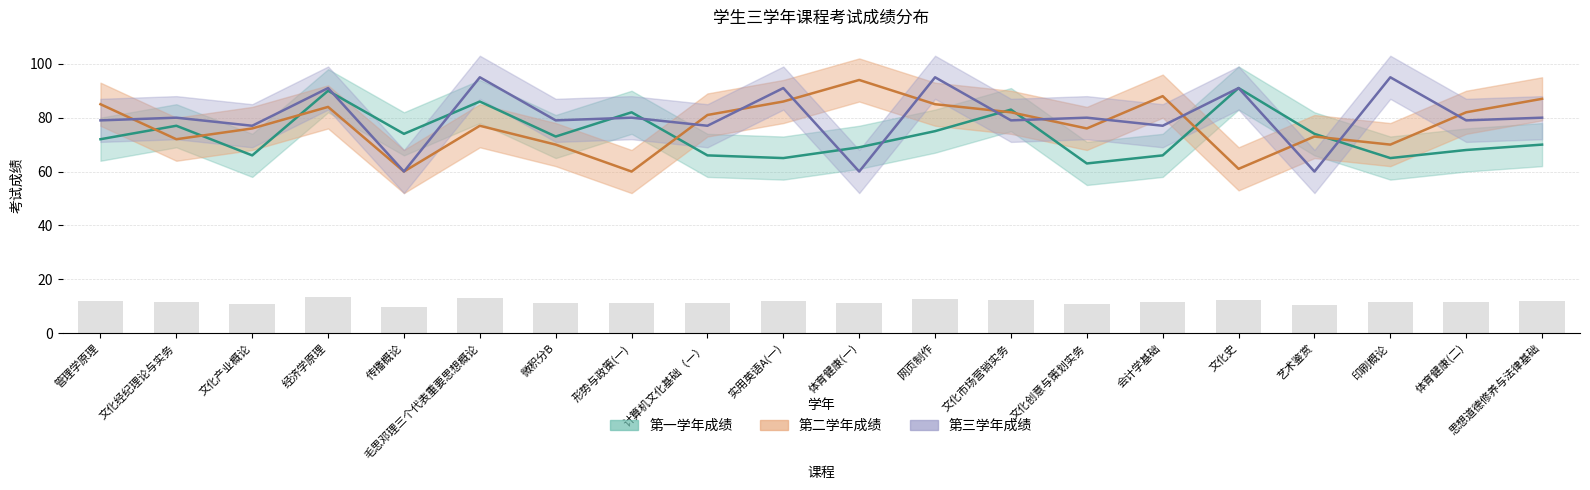

How many values in the 第三学年成绩 series exceed 80?

6